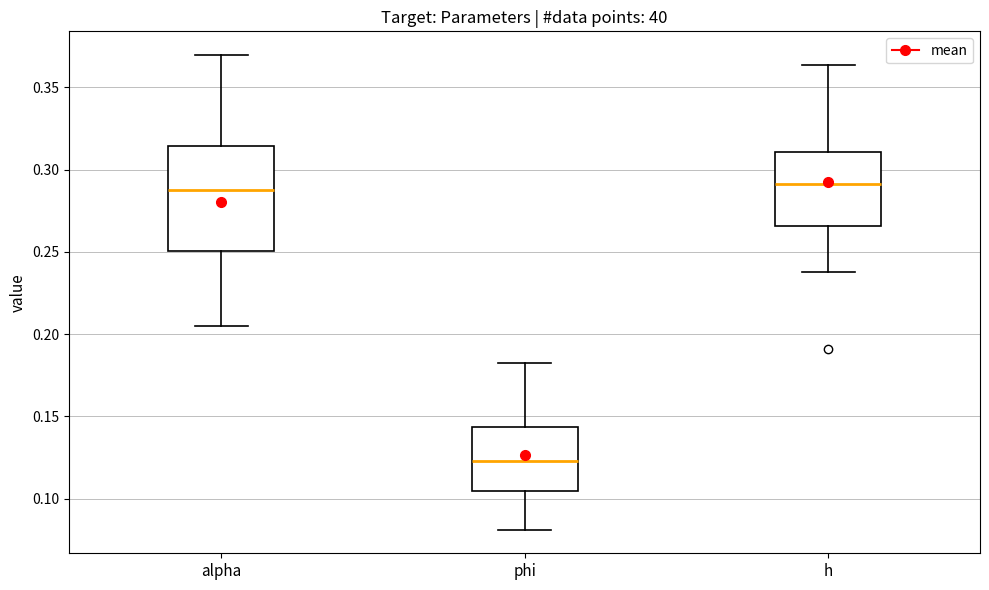

Reading left to right, transcribe this box plot: for each box, give where its median line is, the range the box spans, and where its two whiskers end, as read against the y-axis. The values are not printed on the chart, so give them approximately, as read against the axis.

alpha: median 0.290, box 0.250 to 0.315, whiskers 0.205 to 0.370
phi: median 0.125, box 0.105 to 0.145, whiskers 0.080 to 0.180
h: median 0.290, box 0.265 to 0.310, whiskers 0.240 to 0.365